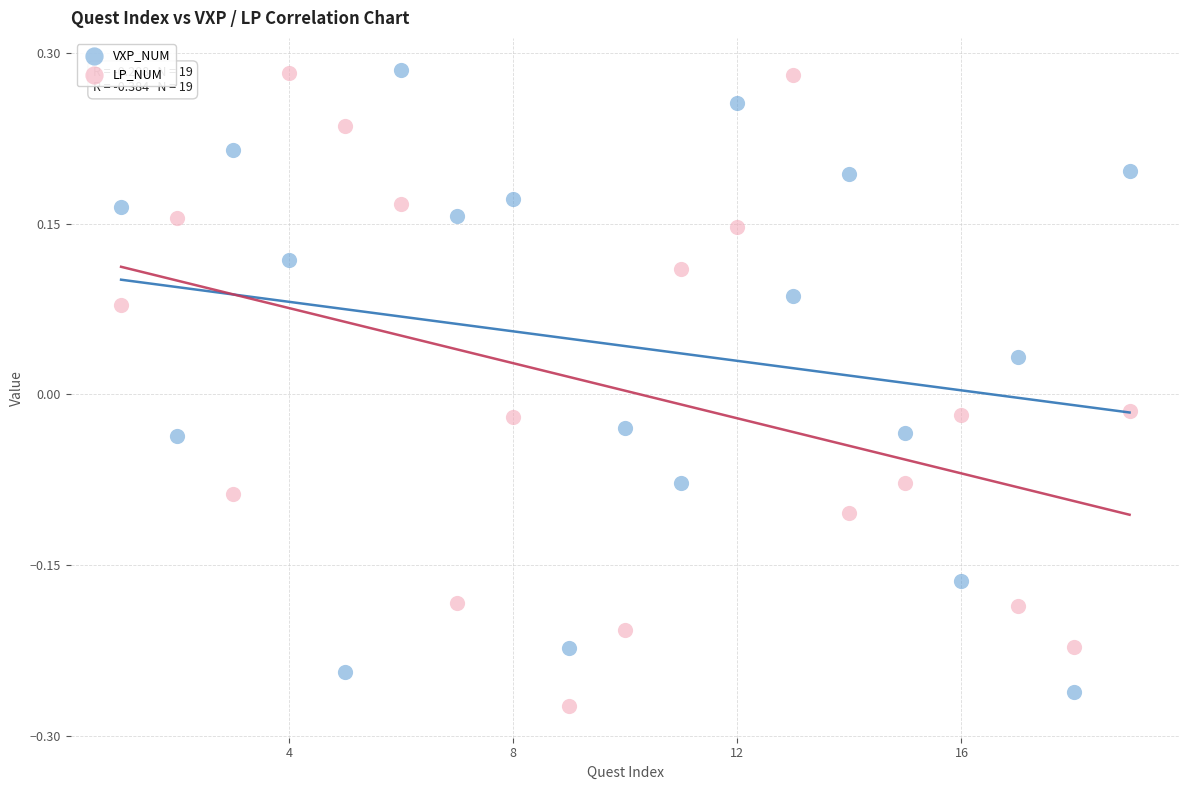

Which series contains the lowest Y value?

LP_NUM